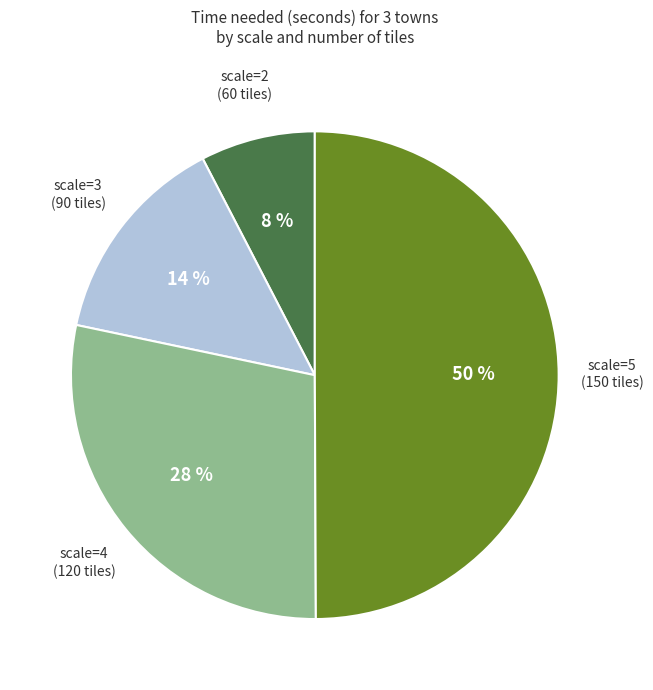

What percentage is the scale=4 (120 tiles) slice, to the nearest percent?

28%